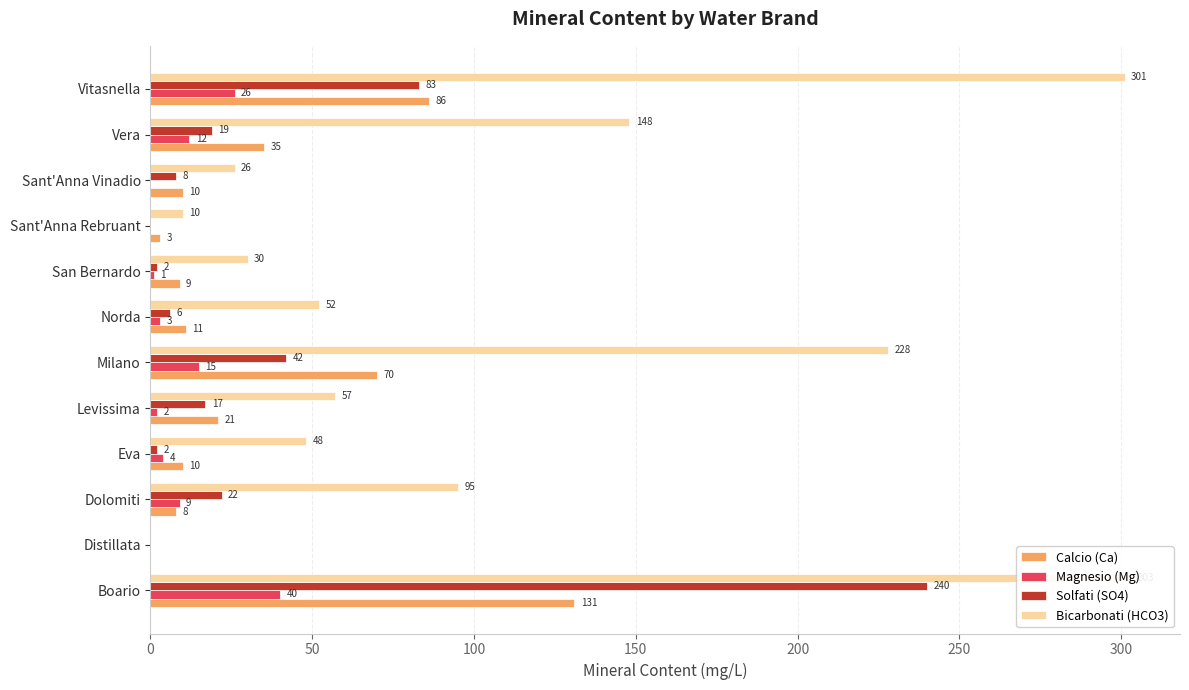

True or false: Calcio (Ca) has a value of 10 at Sant'Anna Vinadio.

True